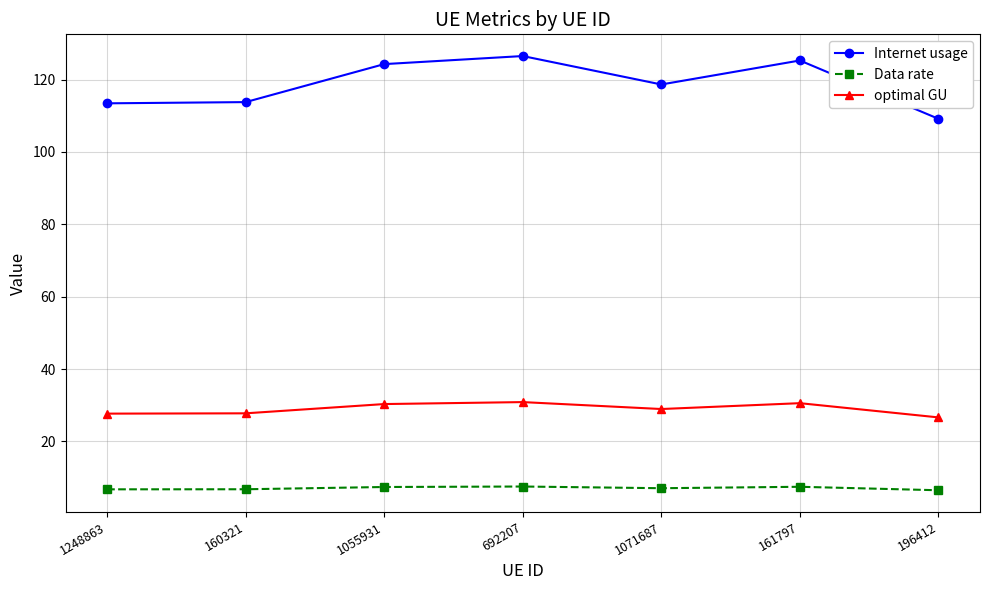

Which series has the widest spread of values?

Internet usage